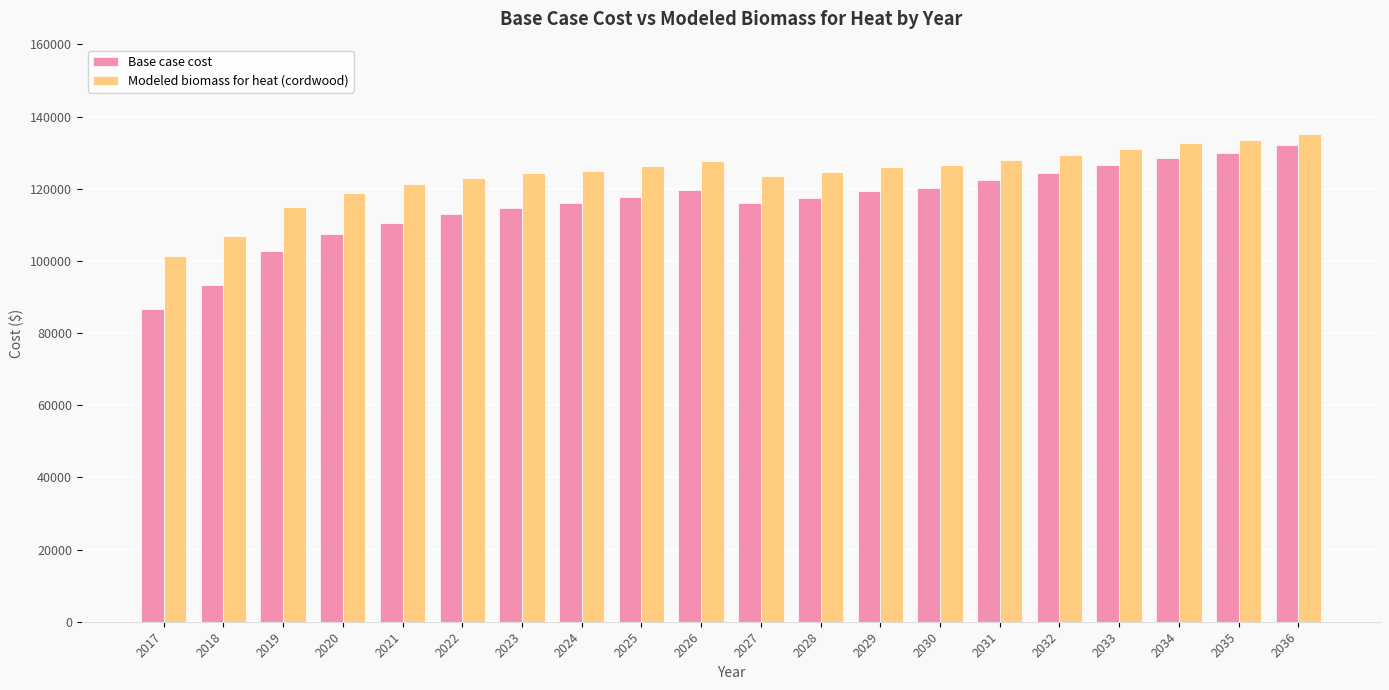

At which label does Base case cost first exceed 117739?

2025